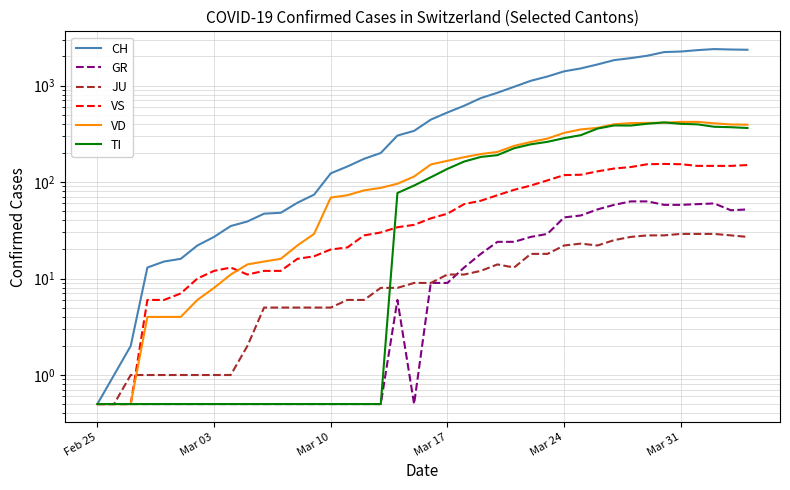

Rank the series by their maximum value, from lowest to highest.

JU, GR, VS, TI, VD, CH